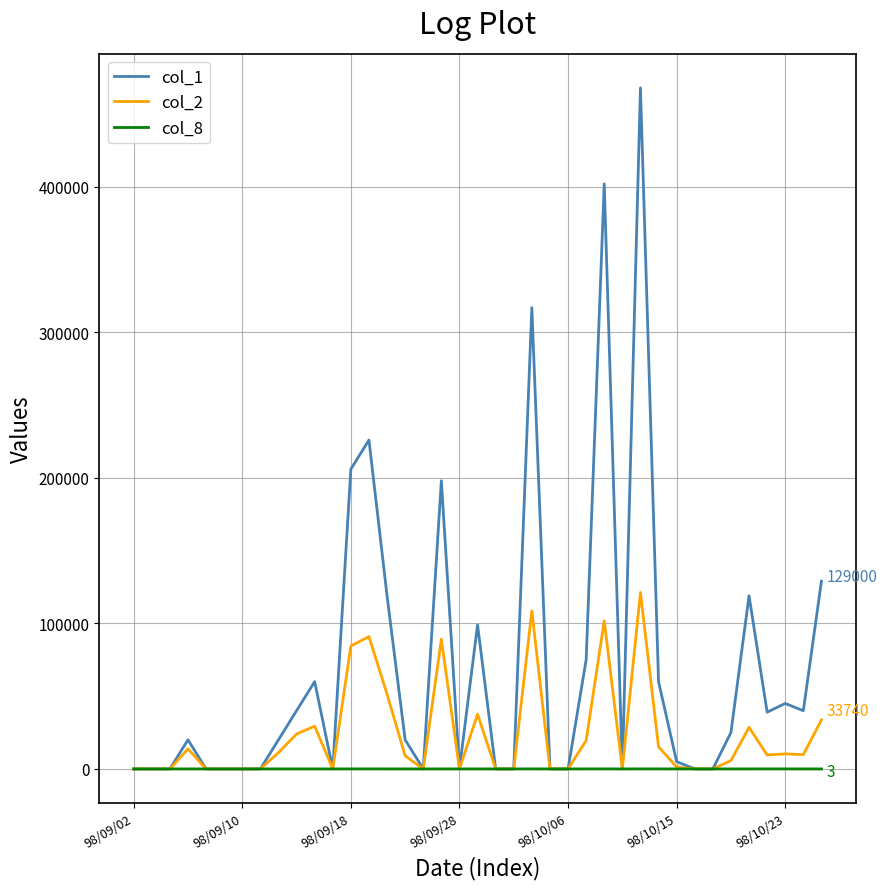

List the series in order of their peak value, highest first.

col_1, col_2, col_8